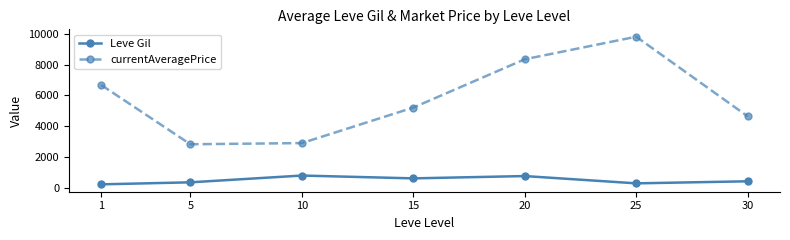

At 5, list the series in order from smallest to largest.

Leve Gil, currentAveragePrice